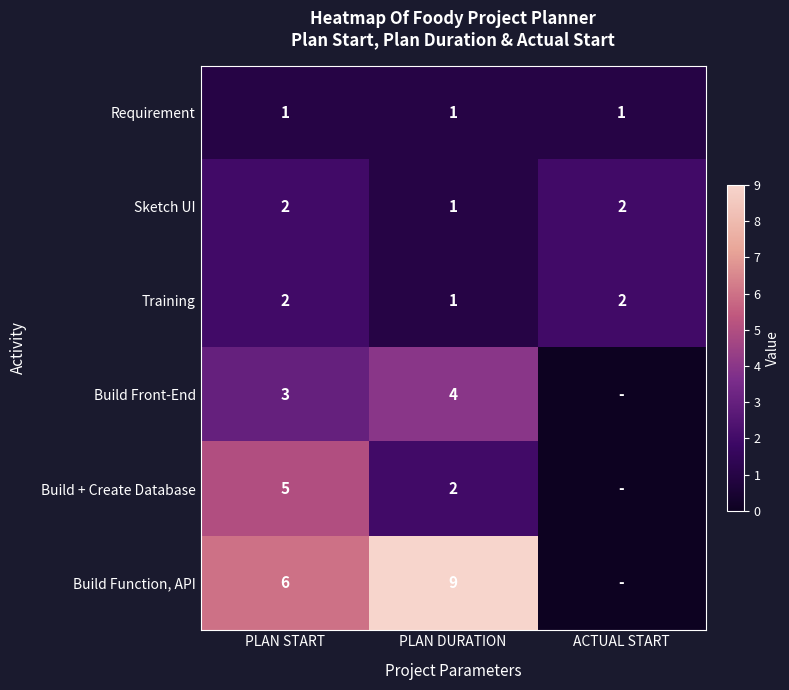

What is the sum of all Requirement values?

3